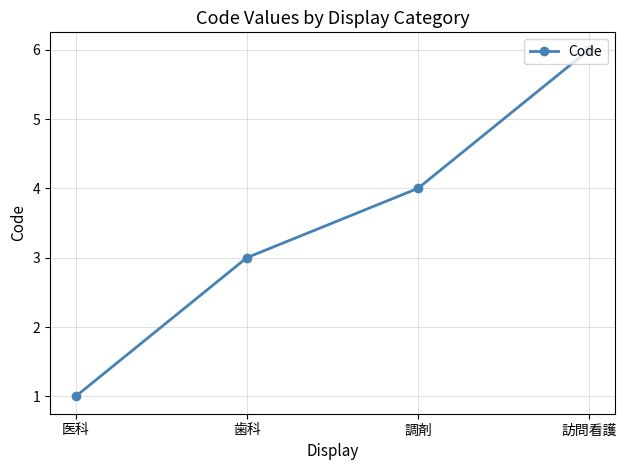

Reading left to right, transcribe all the data shown in this chart.

1	3	4	6